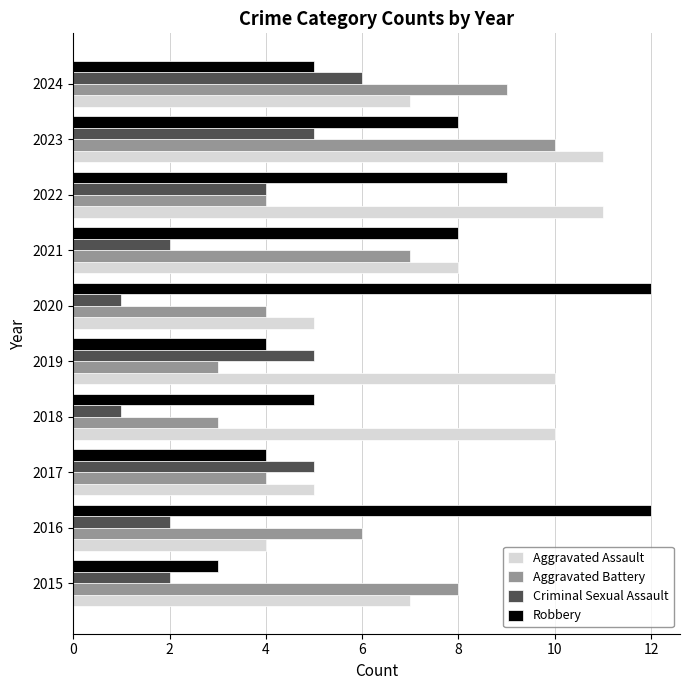

What is the highest value of the Criminal Sexual Assault series?

6